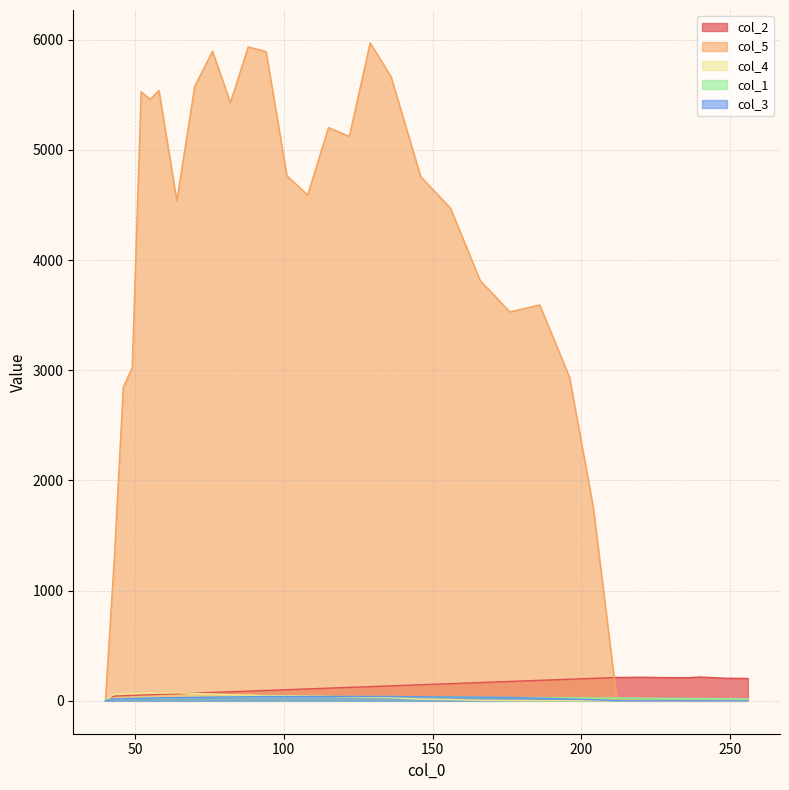

What is the greatest value displayed?

5970.4